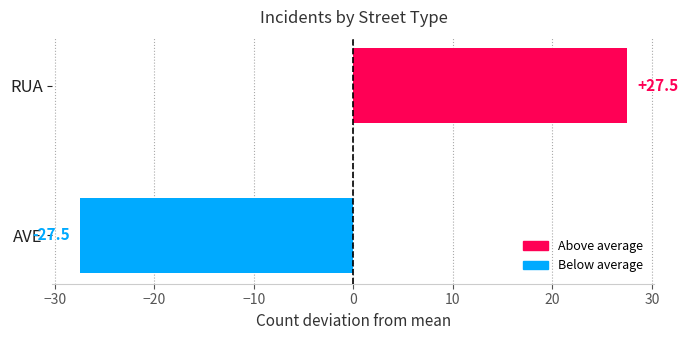

Reading top to bottom, what are all the values shown in this chart?

RUA=27.5	AVE=-27.5